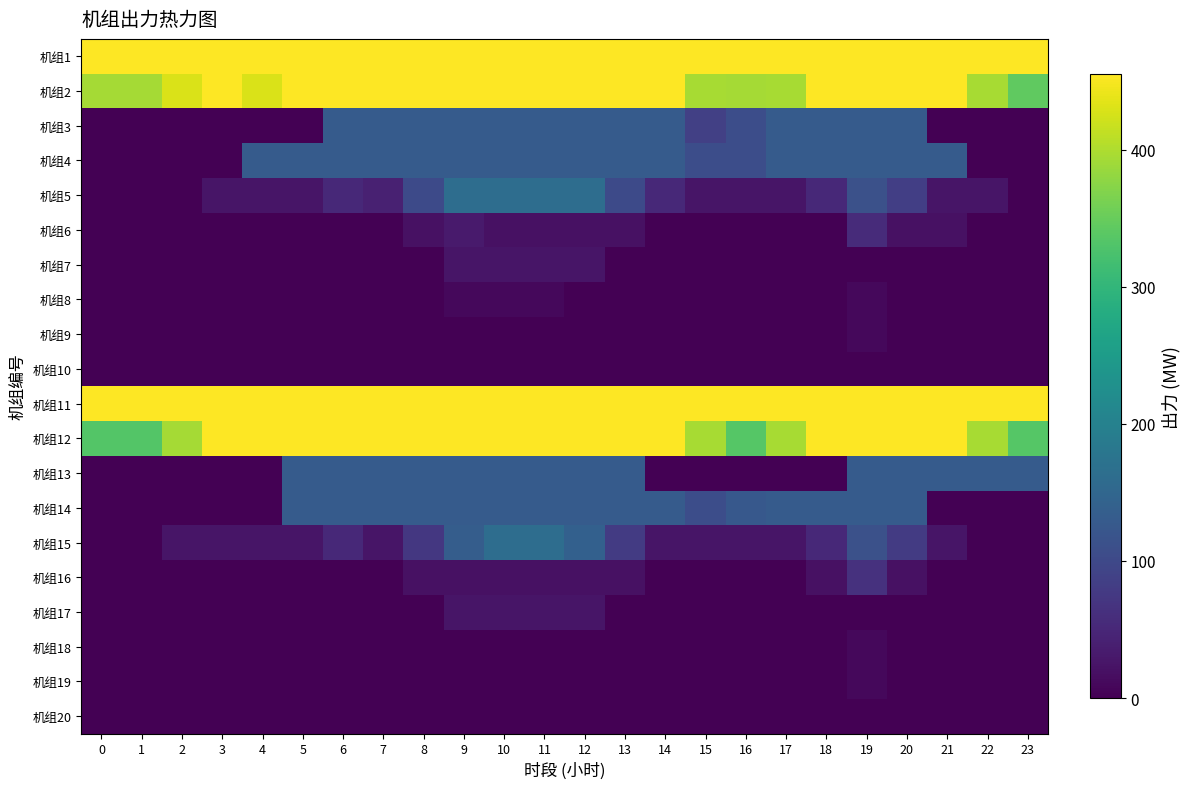

What is the difference between the highest and lowest values at 18?

455.0